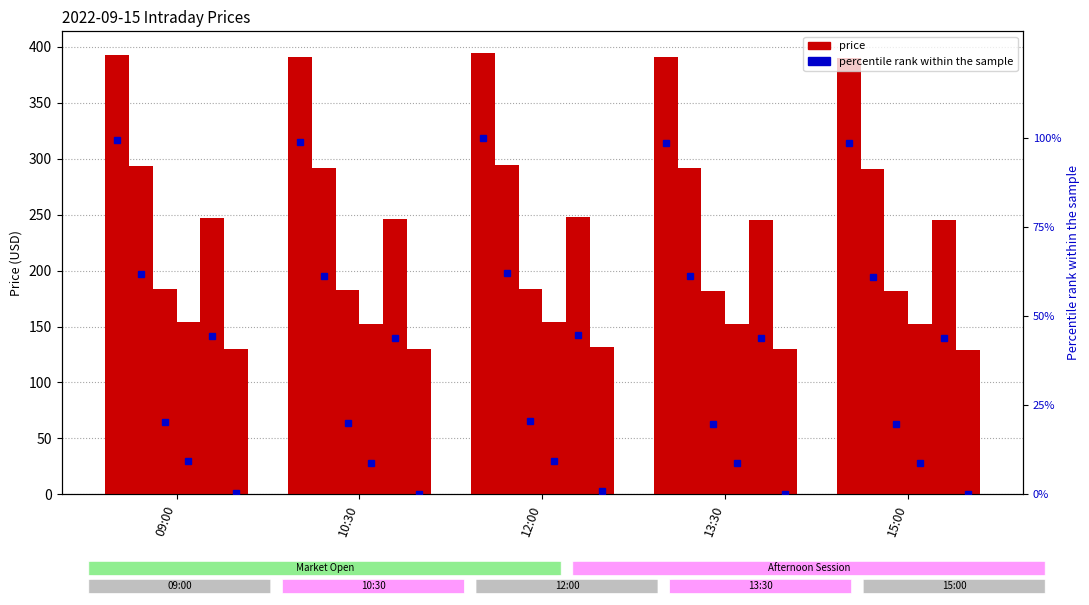

At which category is the sum across all series the highest?

12:00